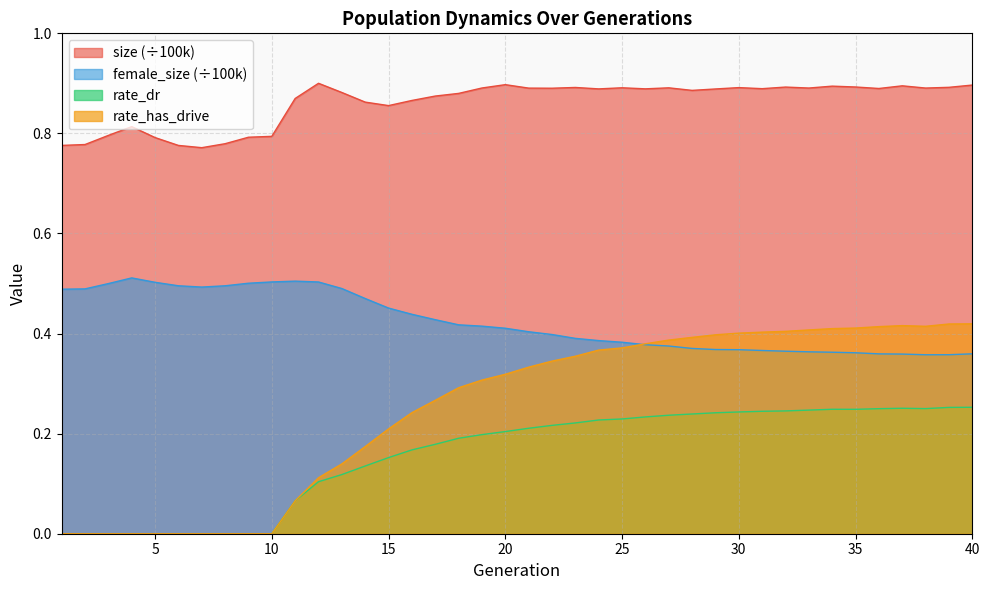

True or false: size and rate_has_drive cross at least once.

False